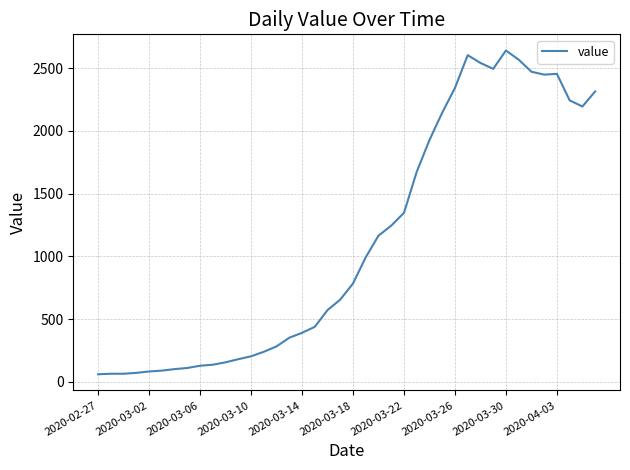

What is the smallest value displayed?

61